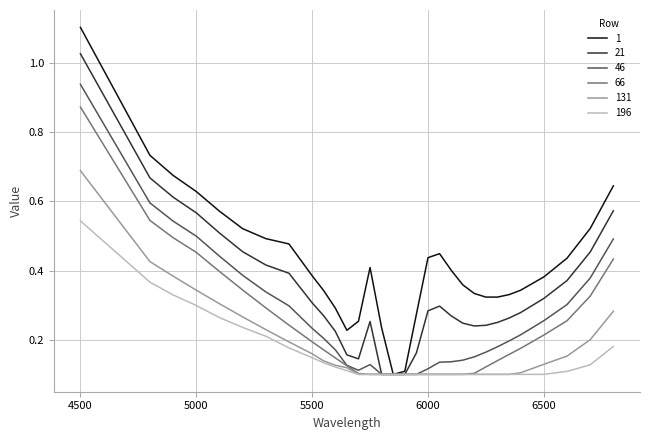

Rank the series by their maximum value, from lowest to highest.

196, 131, 66, 46, 21, 1